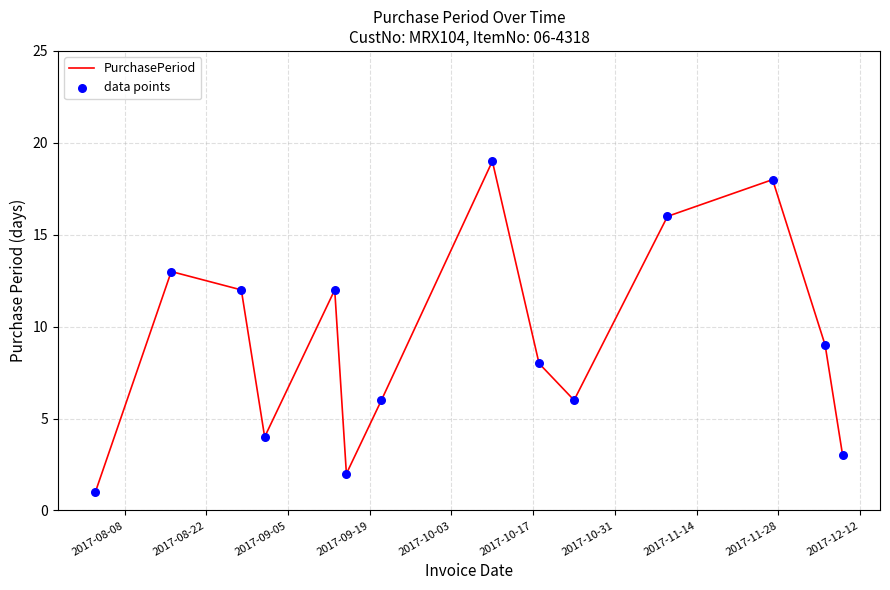

What is the difference between the maximum and minimum values?

18